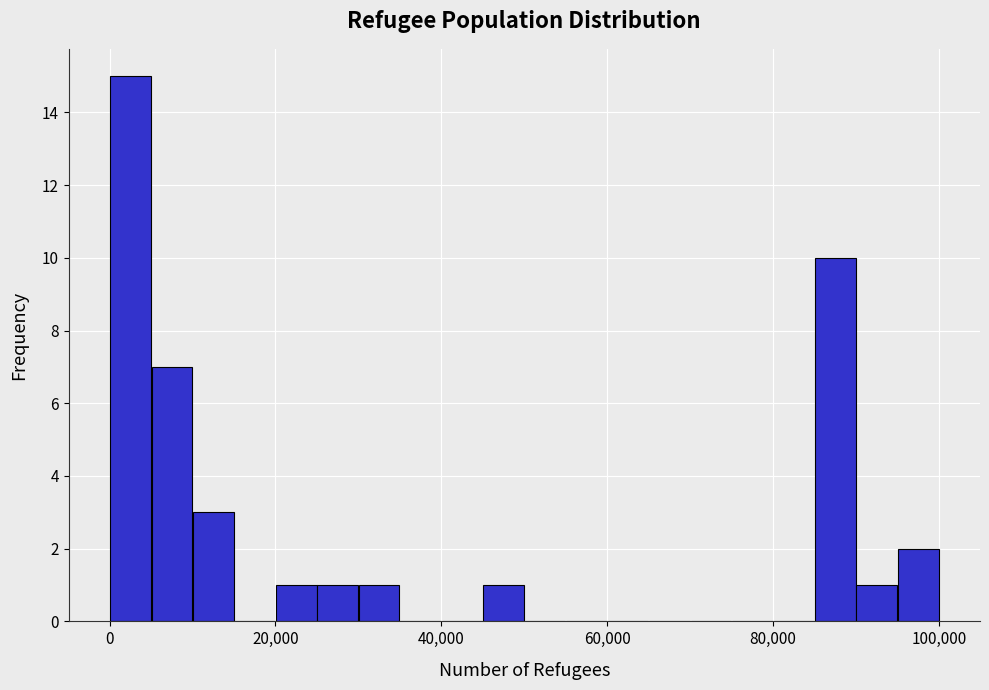

Around what value on the x-axis is the tallest bar? Give the approximate position of its centre, as read against the axis.

2000